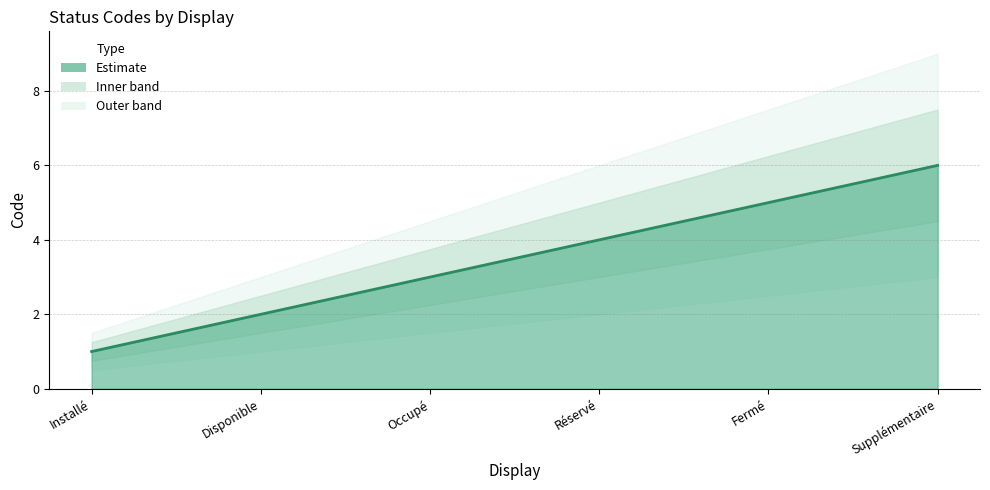

True or false: the data has more than 0 interior local peaks.

False